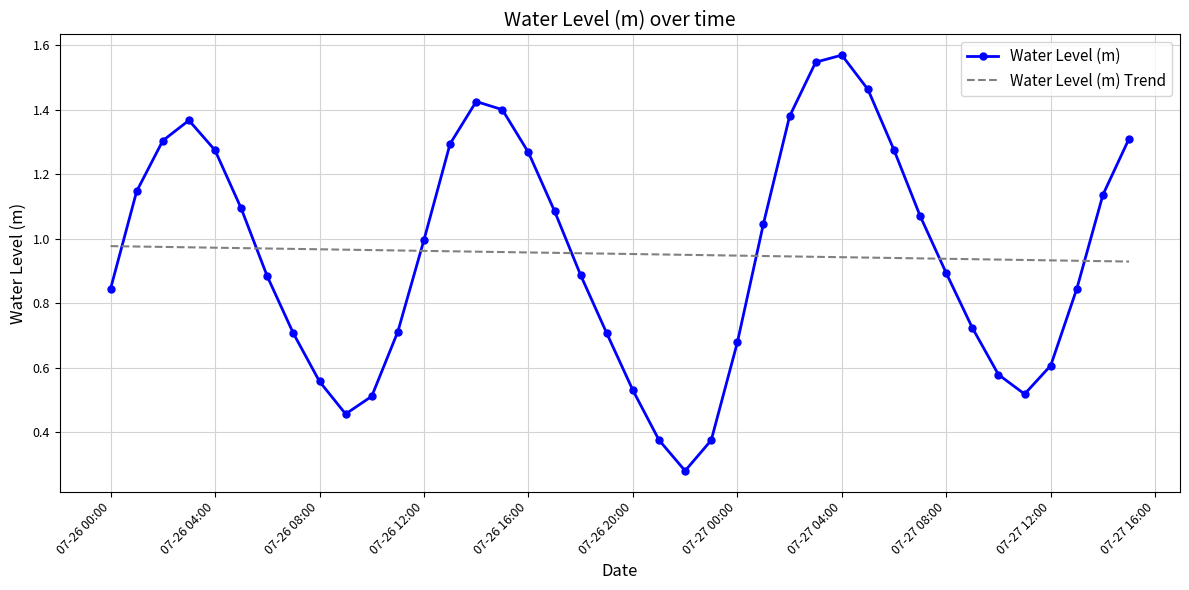

After their last crossing, which series has the higher values: Water Level (m) Trend or Water Level (m)?

Water Level (m)